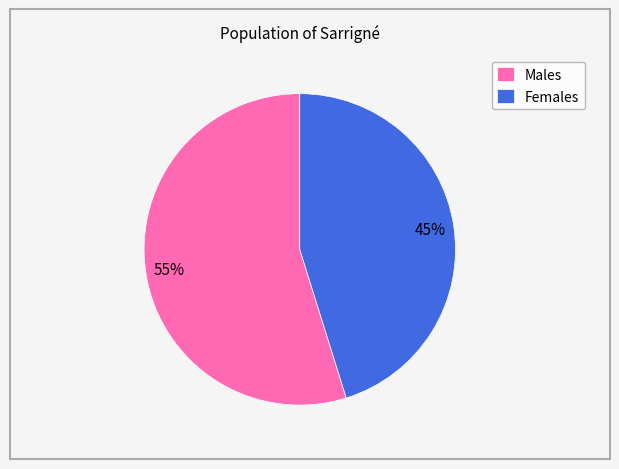

Rank the categories by value from highest to lowest.

Males, Females